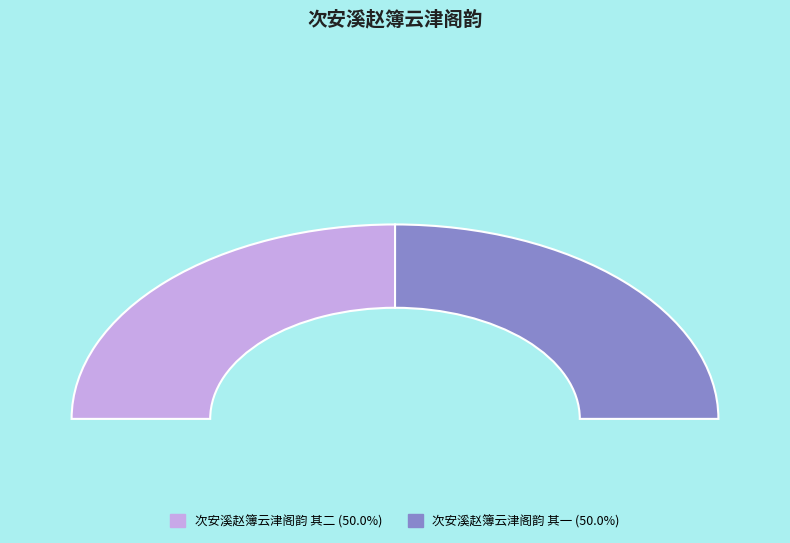

The 次安溪赵簿云津阁韵 其一 slice represents 62% of the pie. True or false?

False